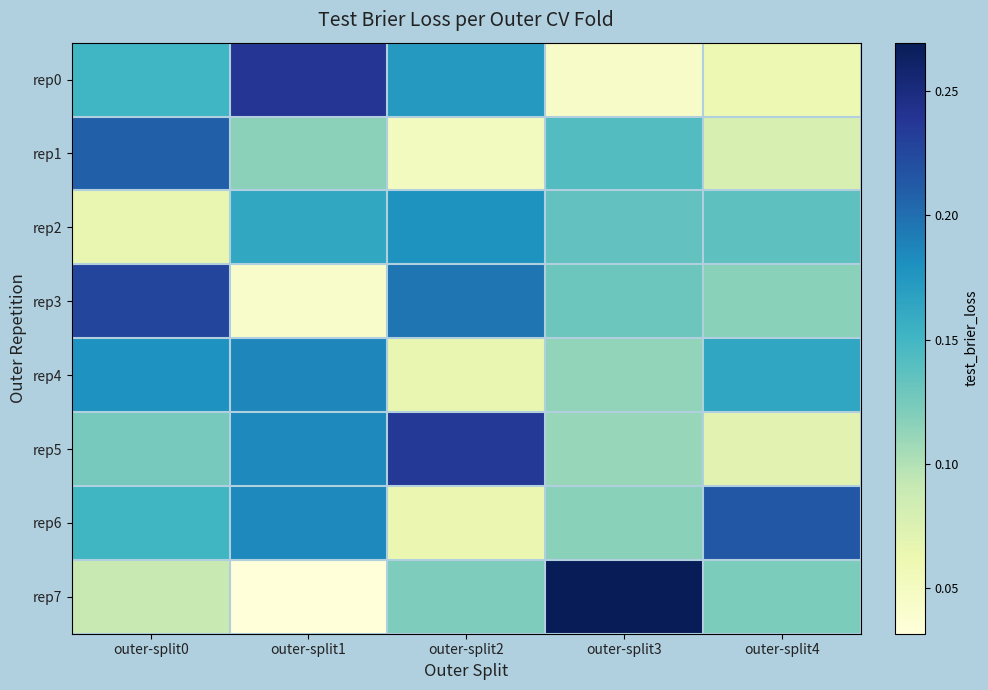

What is the difference between the highest and lowest values at outer-split1?

0.2